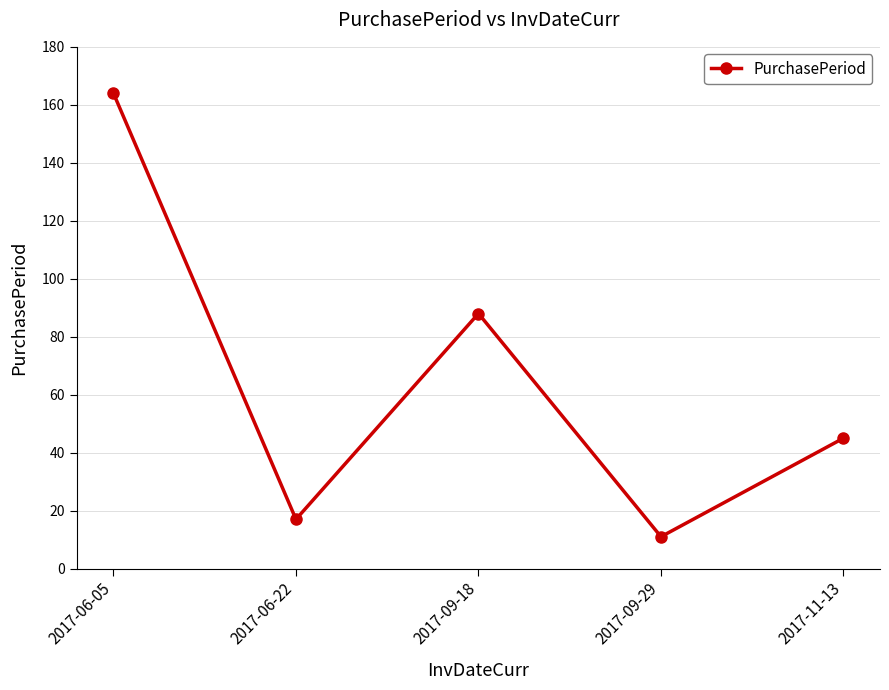

The value at 2017-06-05 is 261. True or false?

False